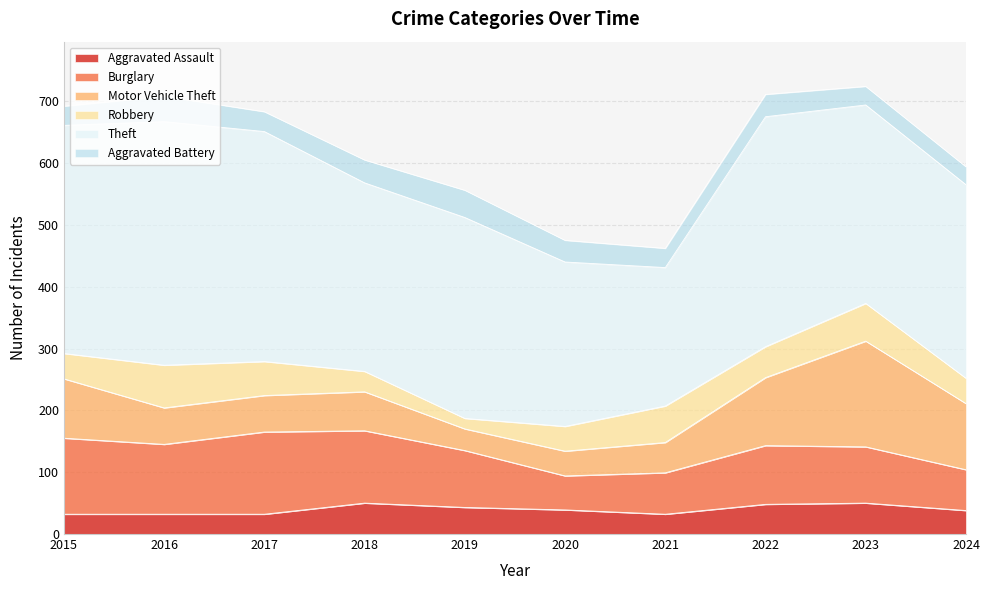

What is the average value of the Aggravated Battery series?

35